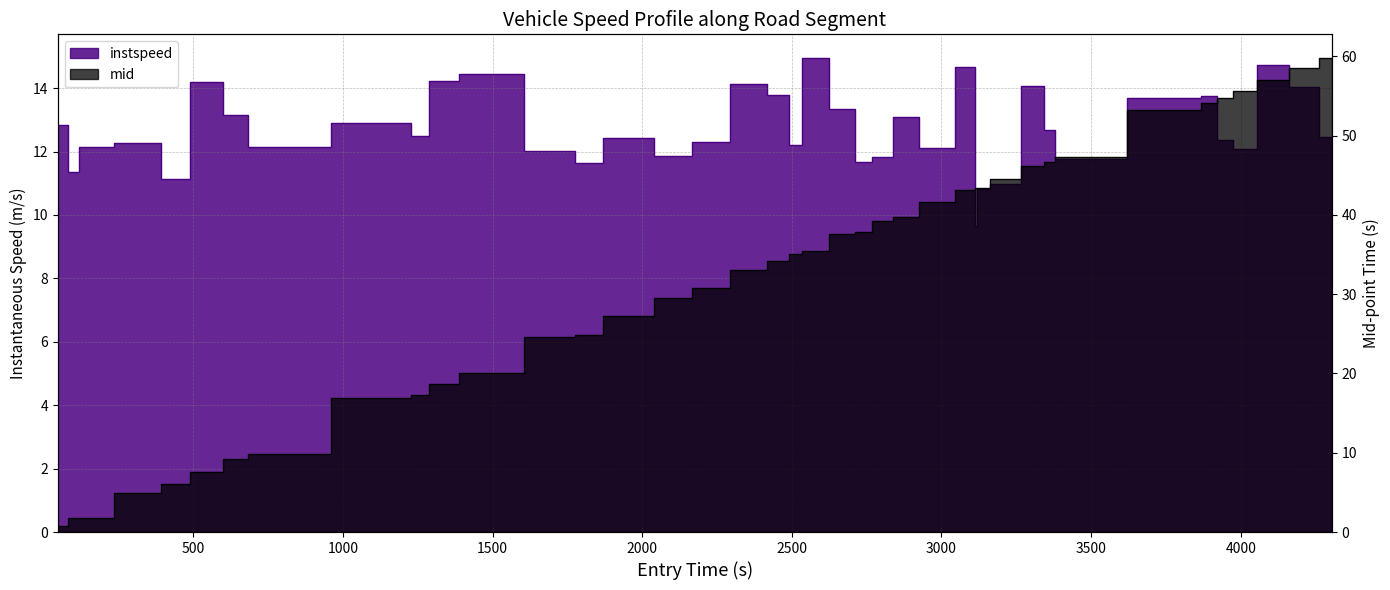

What is the difference between the mid values at 2718 and 433?

31.7